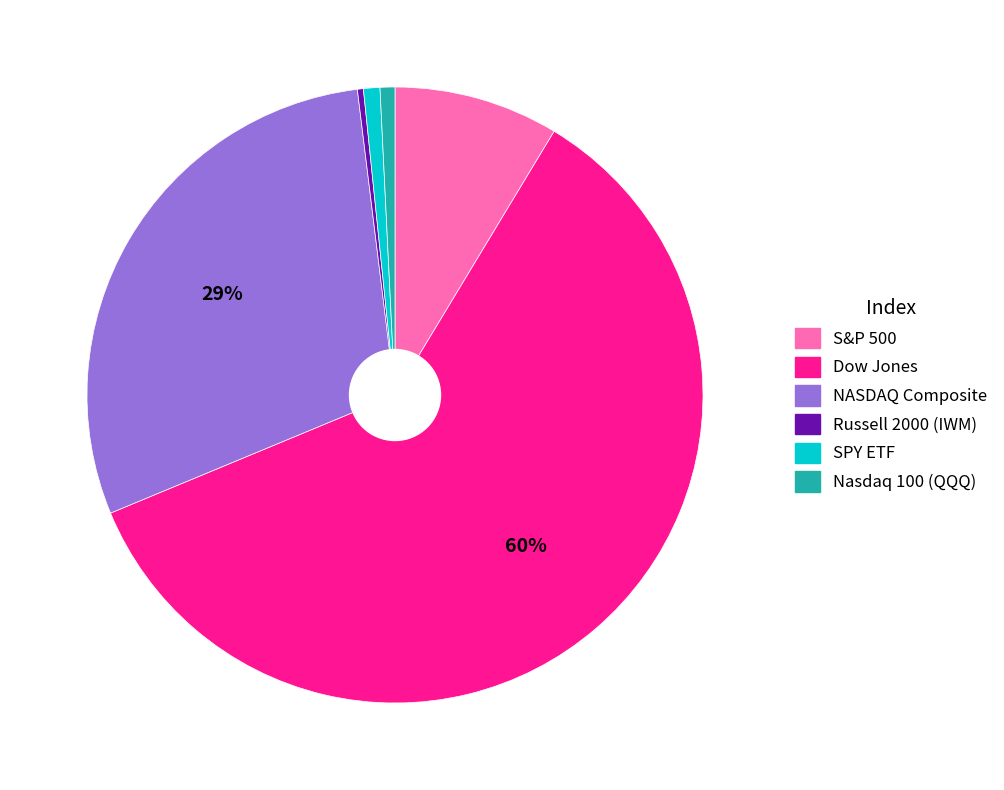

How many slices are in this pie chart?

6